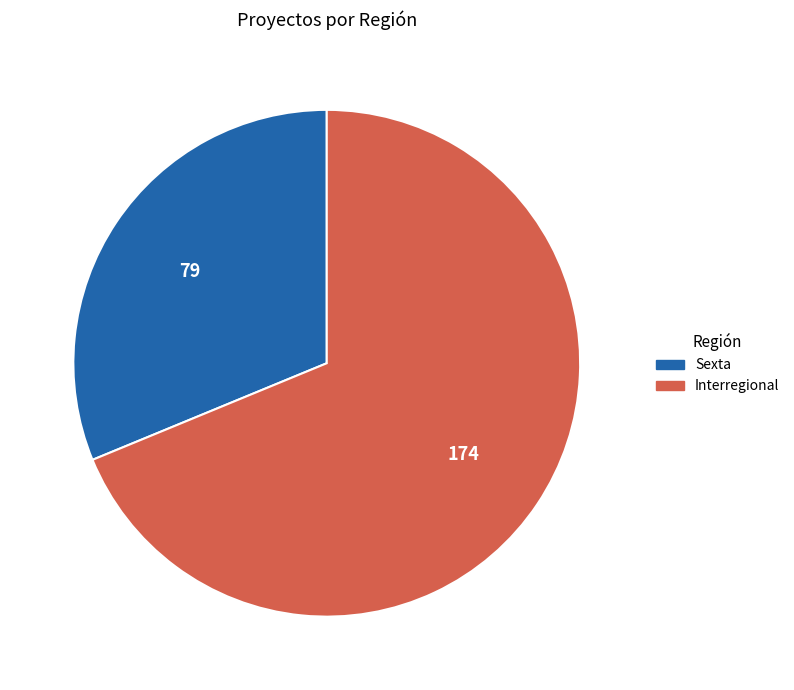

The Interregional slice represents 75% of the pie. True or false?

False